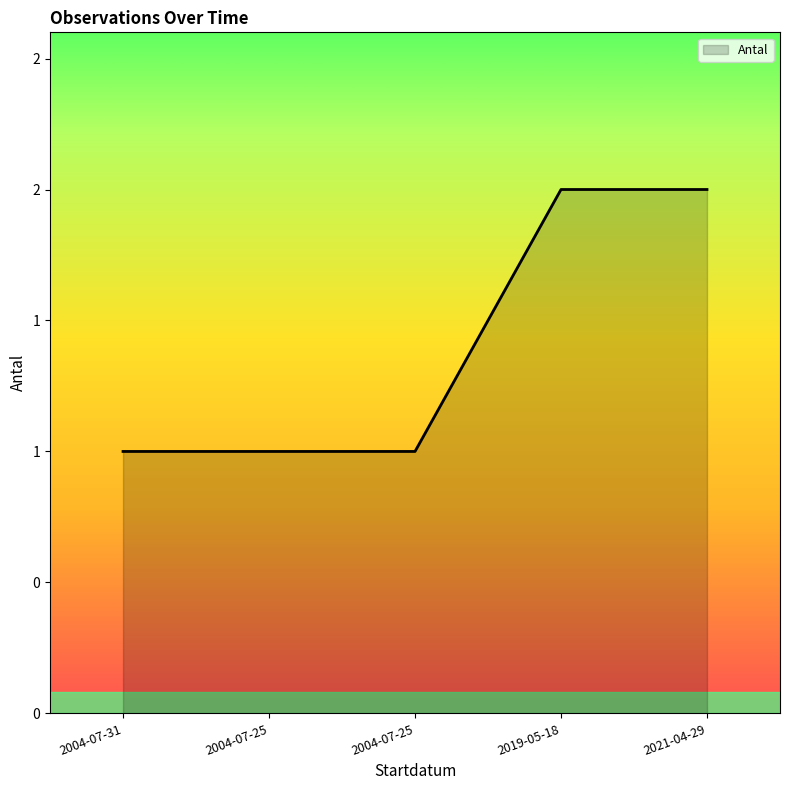

Which label corresponds to the largest value in the chart?

2019-05-18